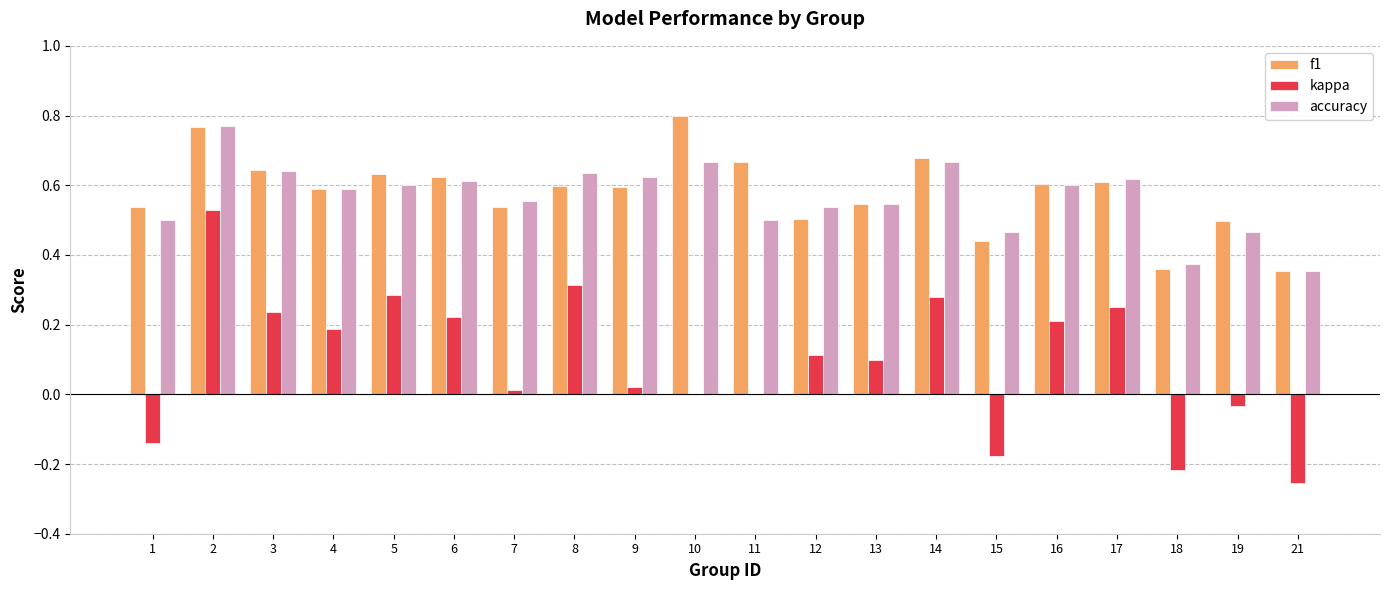

Between 2 and 18, which series saw the biggest shift?

kappa